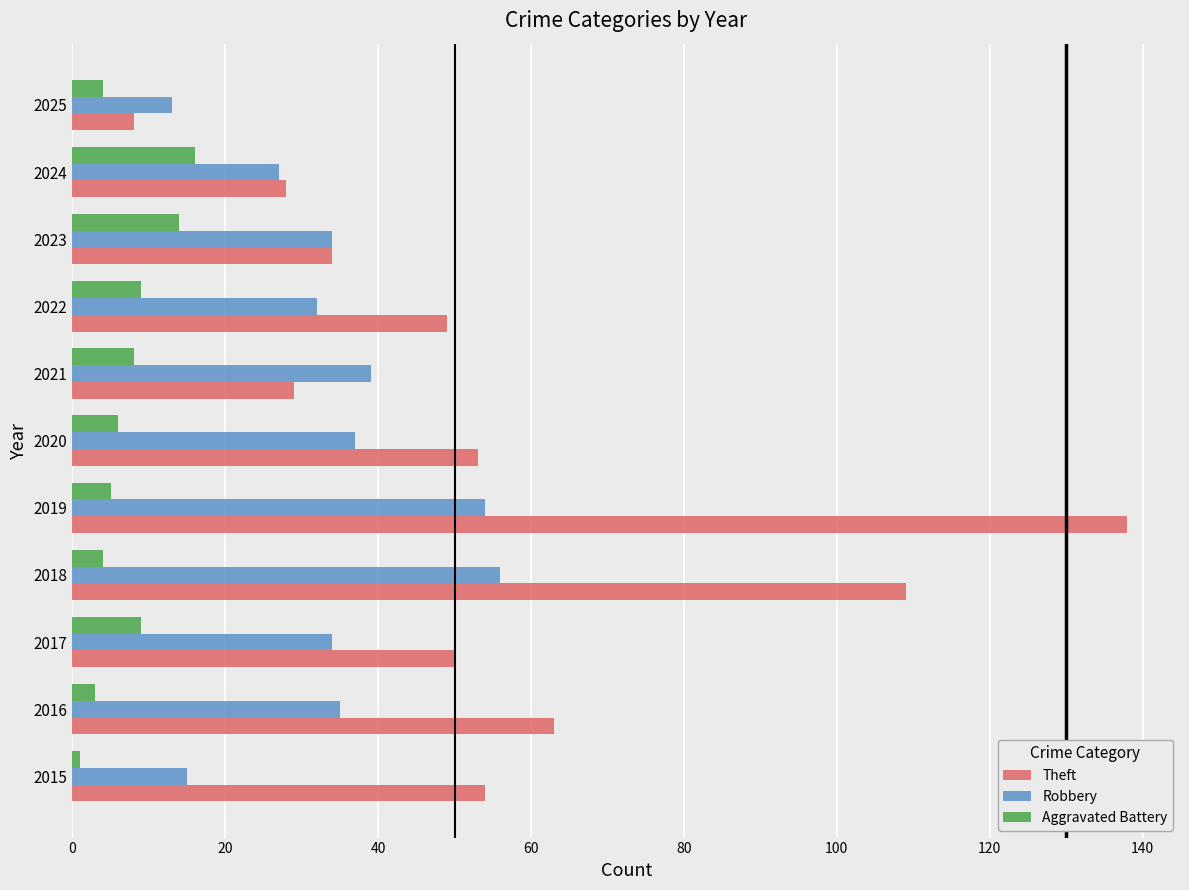

Rank the series by their maximum value, from lowest to highest.

Aggravated Battery, Robbery, Theft